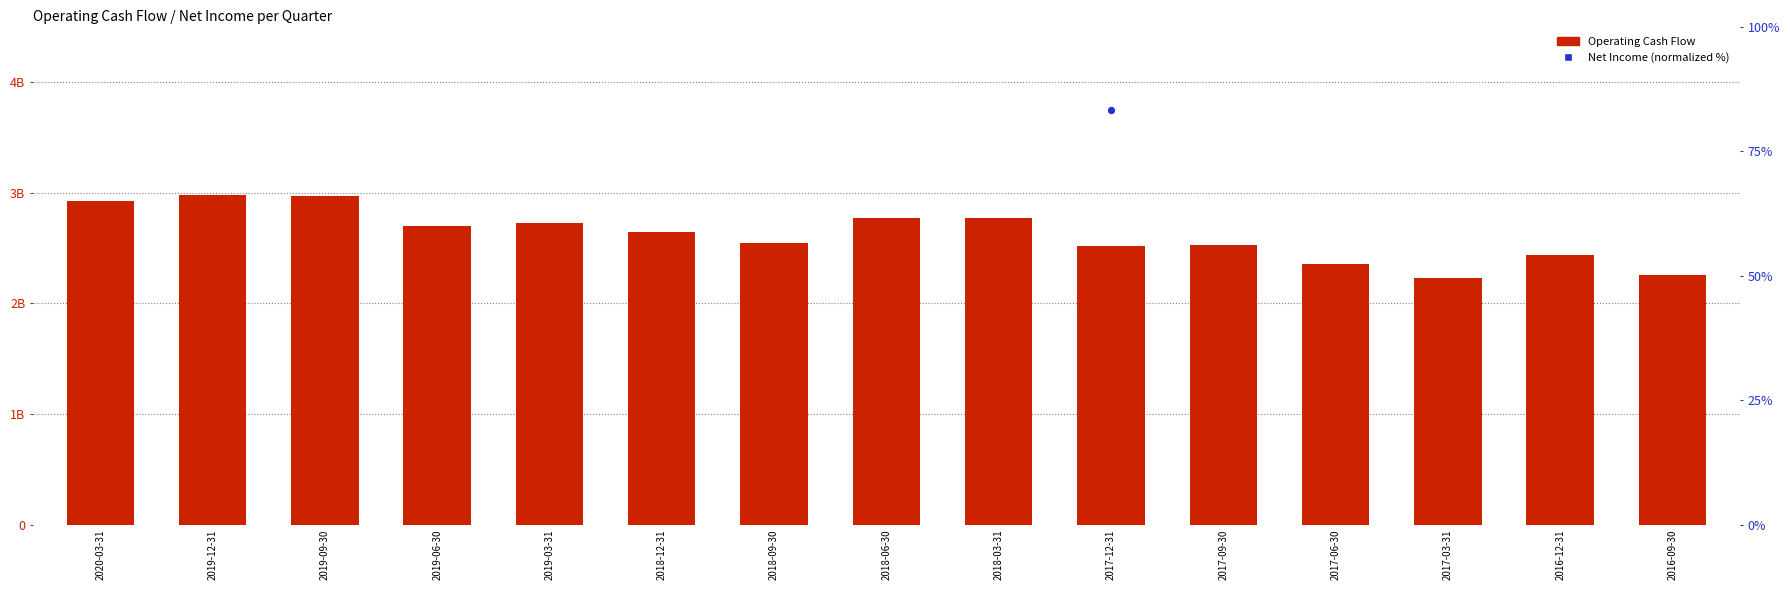

What are all the series names shown in the legend?

Operating Cash Flow, Net Income (normalized %)